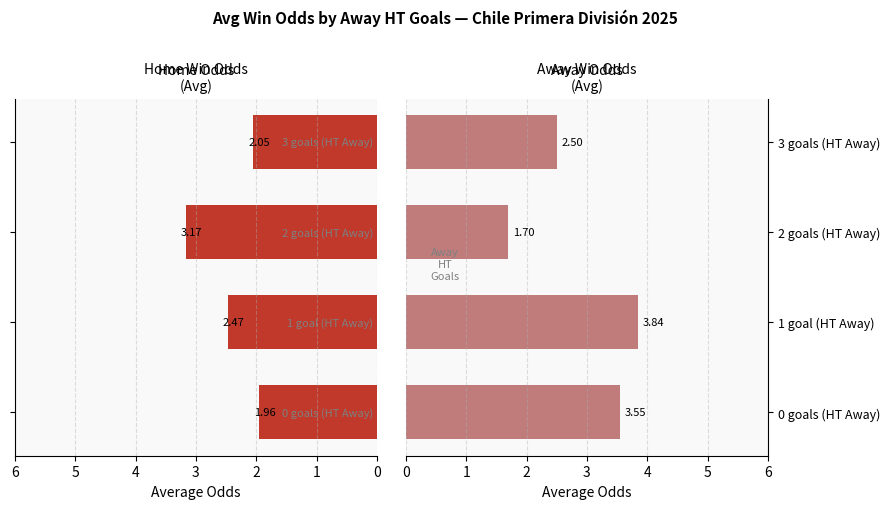

What is the sum of the Odd_A_FT (Away Win Odds) values at 0 goals (HT Away) and 2 goals (HT Away)?

5.2